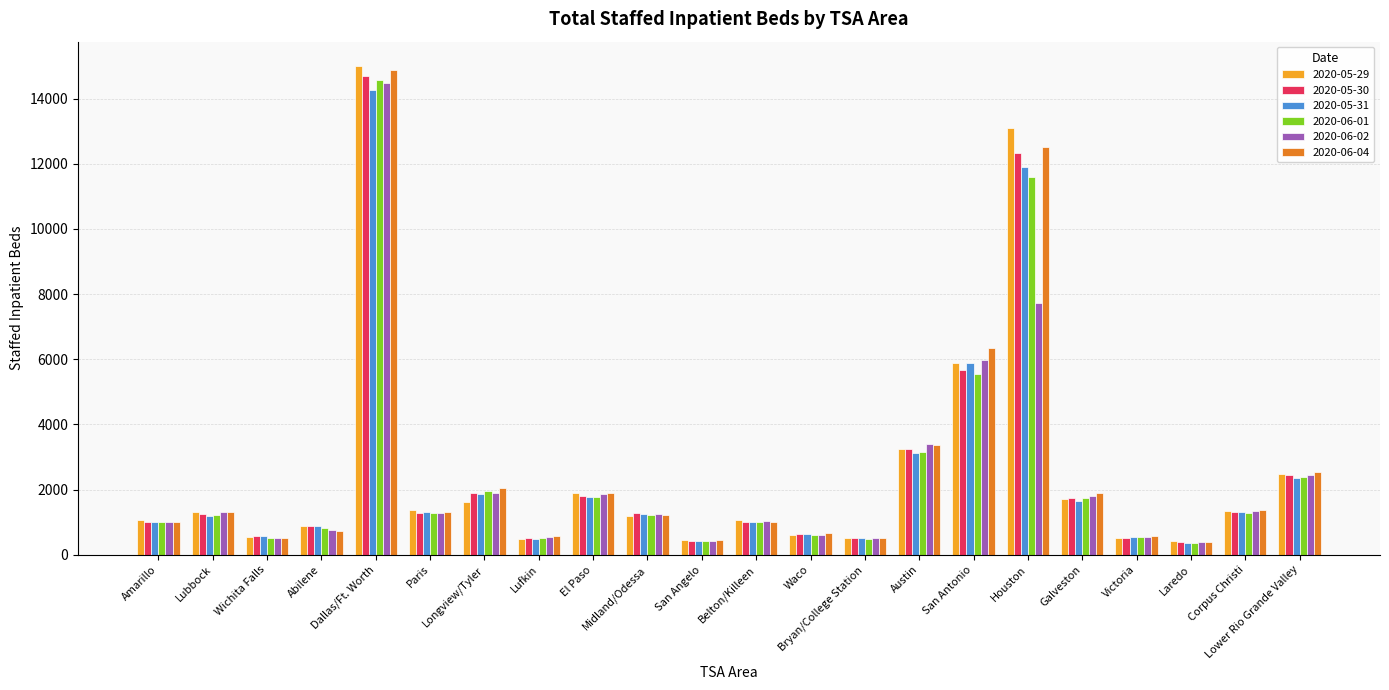

Count the number of data series in this chart.

6